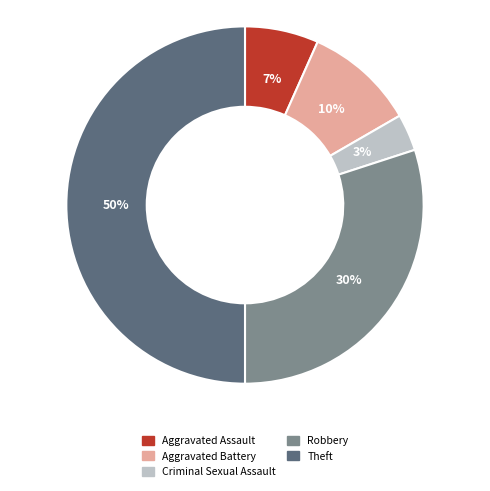

Count the number of slices in the pie.

5